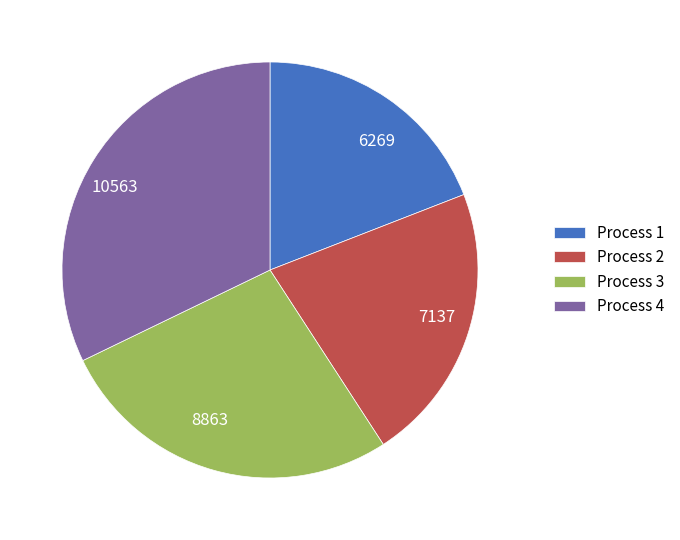

Between 7137 and 8863, which is larger?

8863